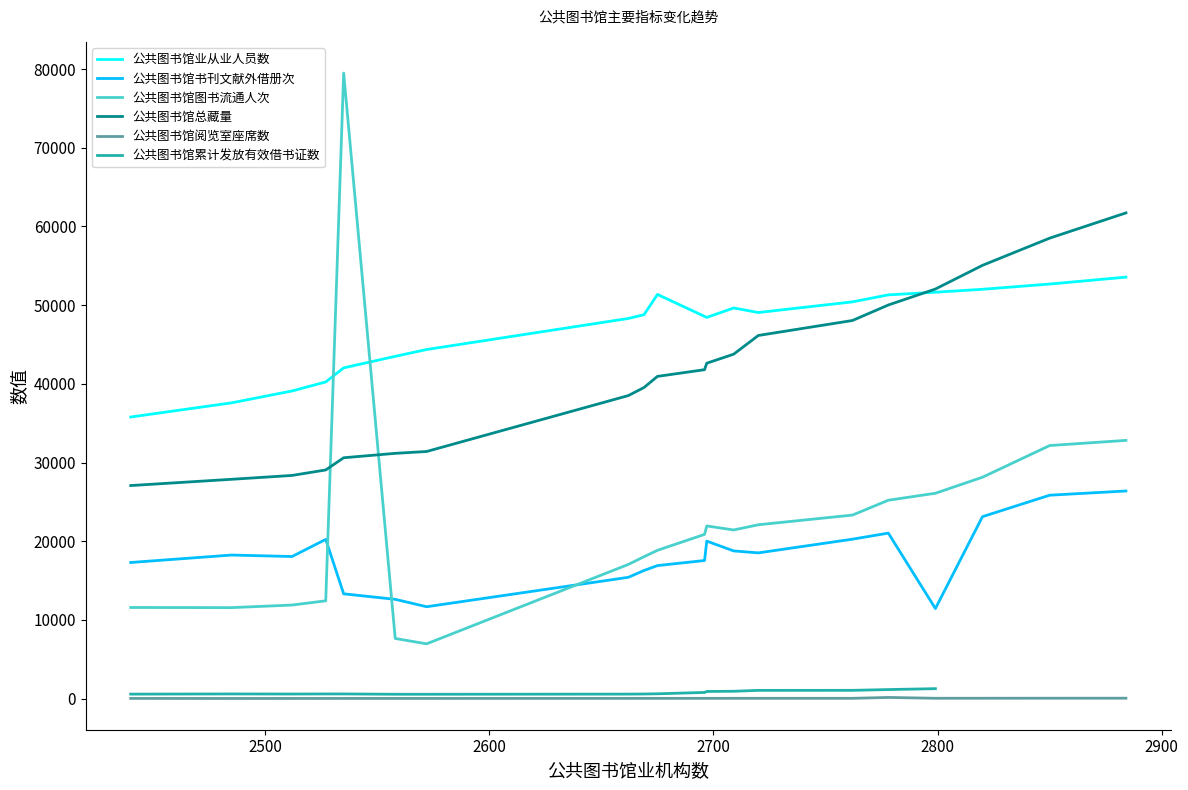

True or false: 公共图书馆阅览室座席数 and 公共图书馆图书流通人次 intersect in this chart.

False